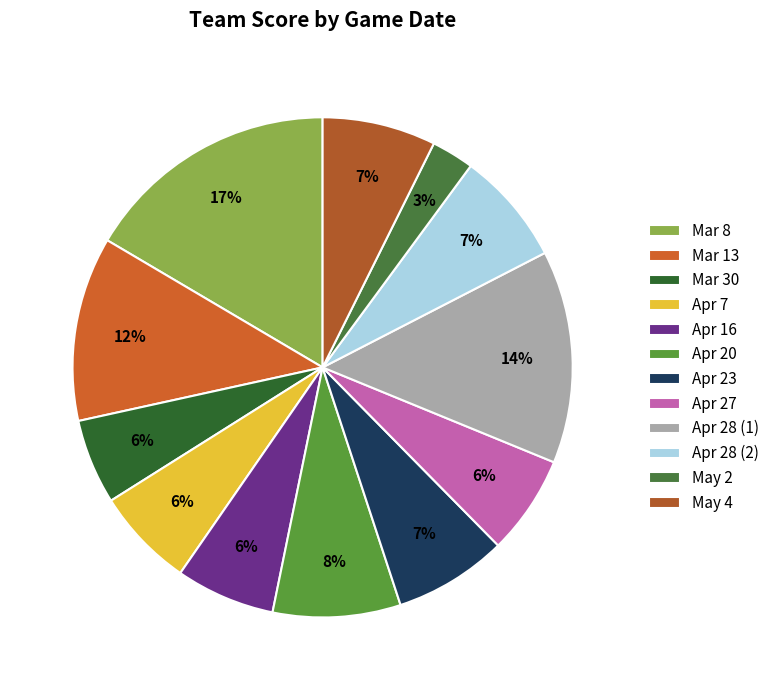

To the nearest percent, what portion does Apr 28 (1) represent?

14%